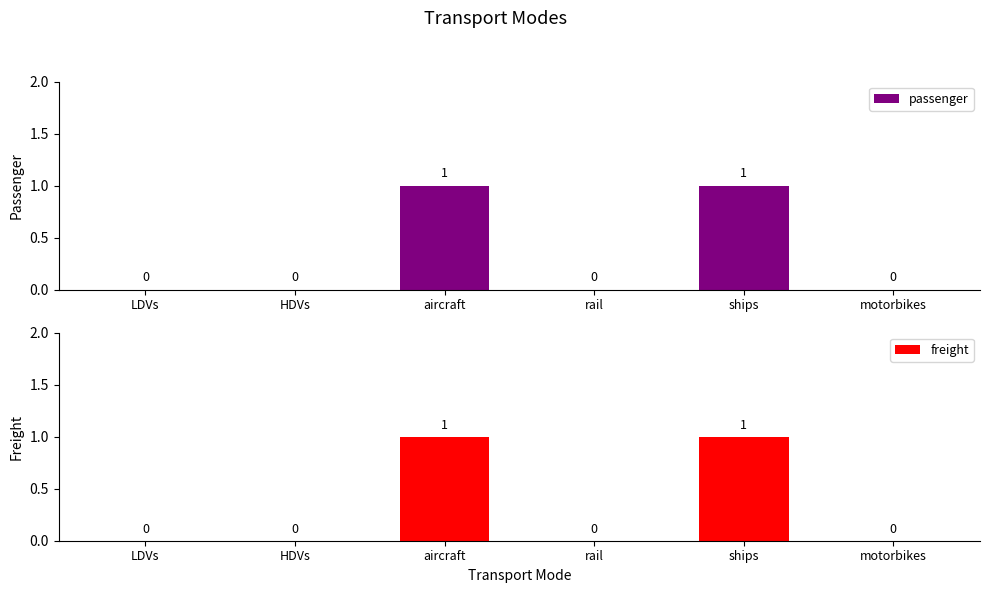

Does the chart contain stacked bars?

No